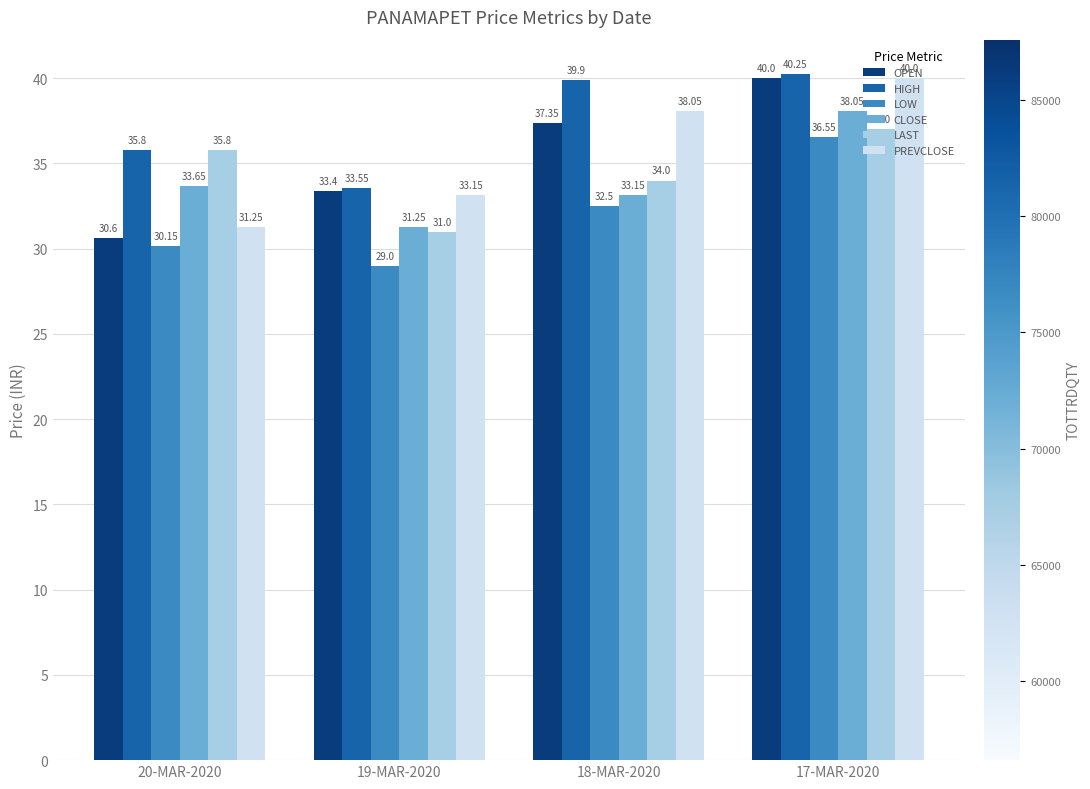

Which category has the lowest value across all series?

19-MAR-2020